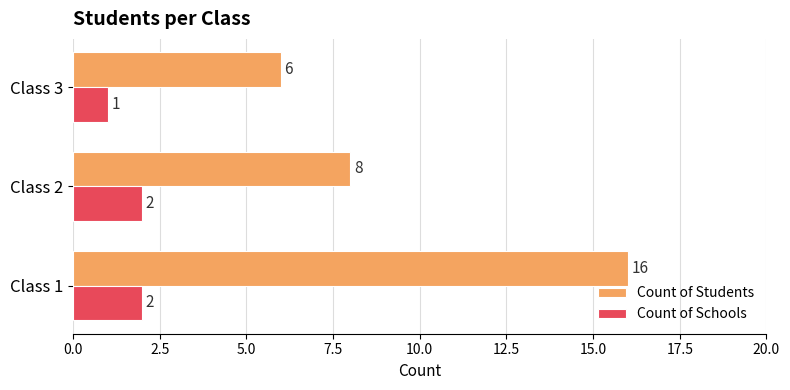

Which category has the lowest value in the Count of Students series?

Class 3